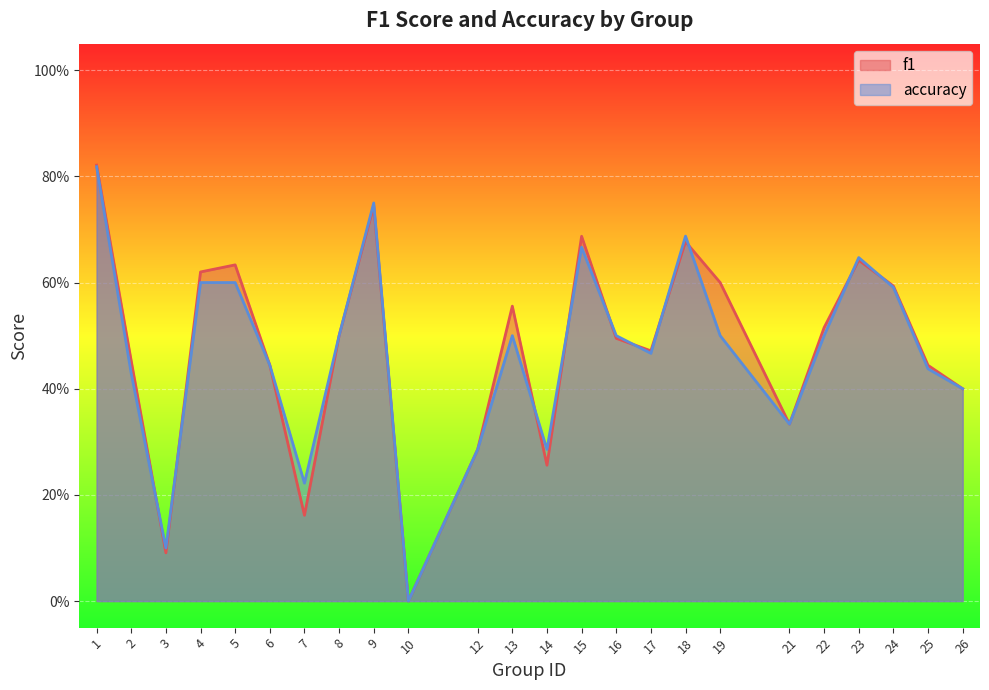

Reading left to right, list all the values displayed in this chart.

f1: 1=0.8	2=0.5	3=0.1	4=0.6	5=0.6	6=0.4	7=0.2	8=0.5	9=0.7	10=0.0	12=0.3	13=0.6	14=0.3	15=0.7	16=0.5	17=0.5	18=0.7	19=0.6	21=0.3	22=0.5	23=0.6	24=0.6	25=0.4	26=0.4
accuracy: 1=0.8	2=0.4	3=0.1	4=0.6	5=0.6	6=0.4	7=0.2	8=0.5	9=0.8	10=0.0	12=0.3	13=0.5	14=0.3	15=0.7	16=0.5	17=0.5	18=0.7	19=0.5	21=0.3	22=0.5	23=0.6	24=0.6	25=0.4	26=0.4